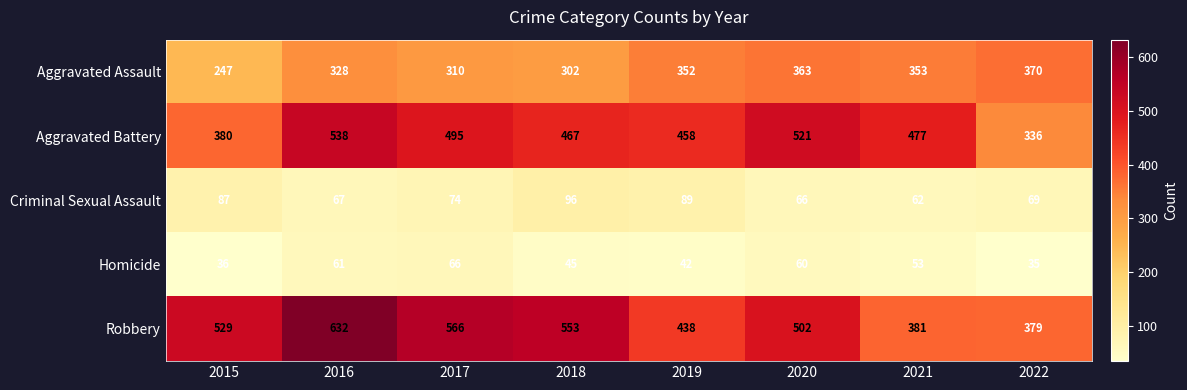

The Homicide series shows 61 at 2016. True or false?

True